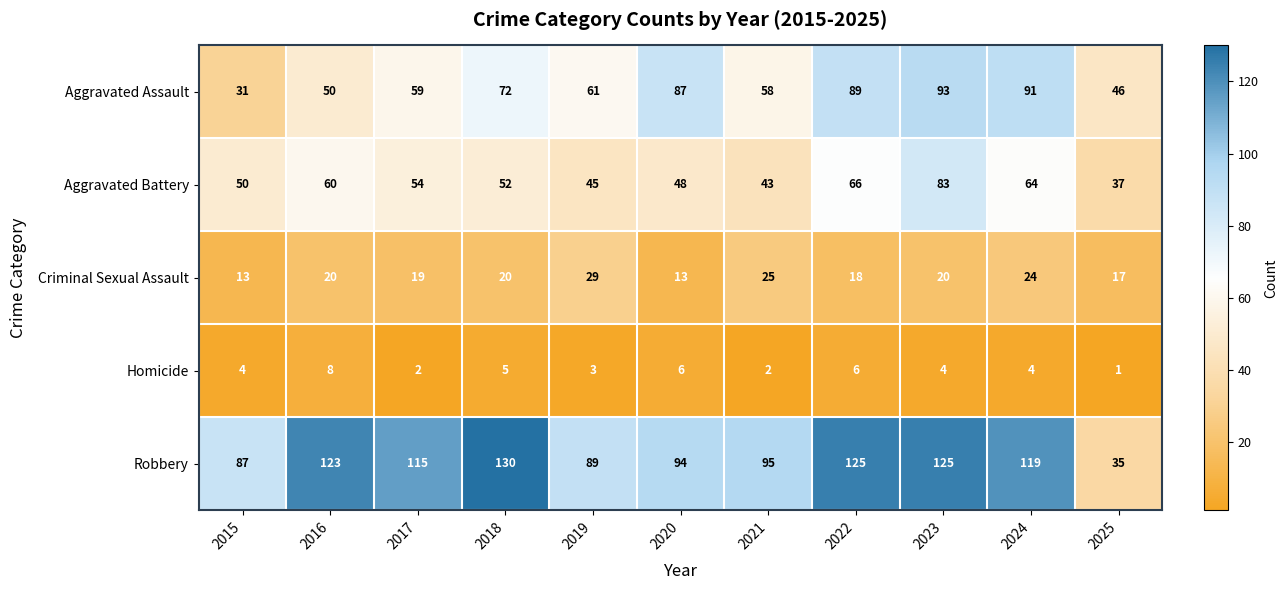

What is the sum of all Robbery values?

1137